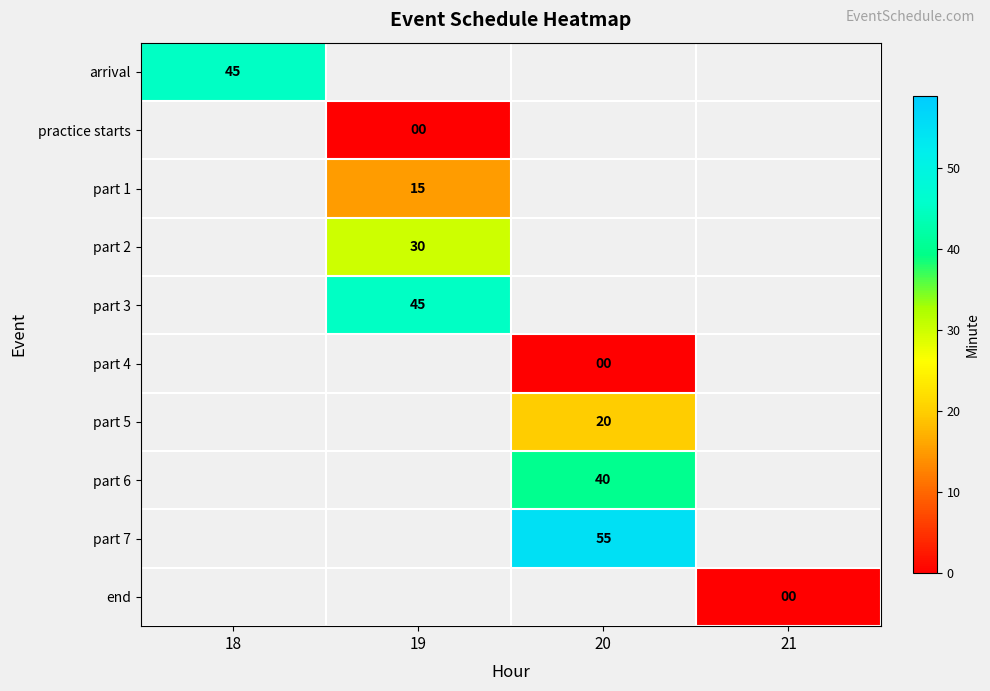

What is the greatest value displayed?

55.0